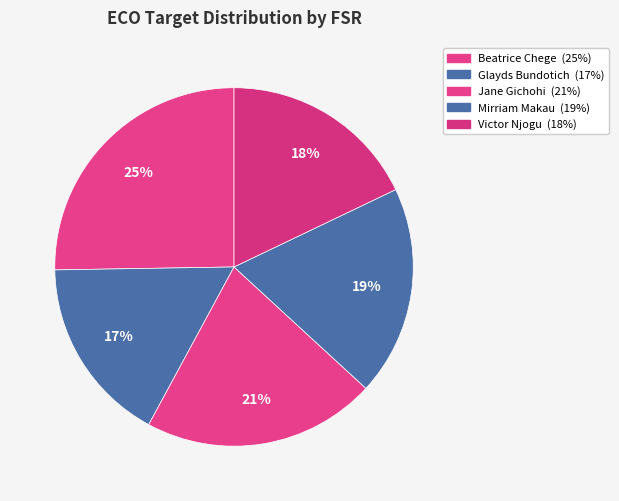

What percentage is the Jane Gichohi slice, to the nearest percent?

21%